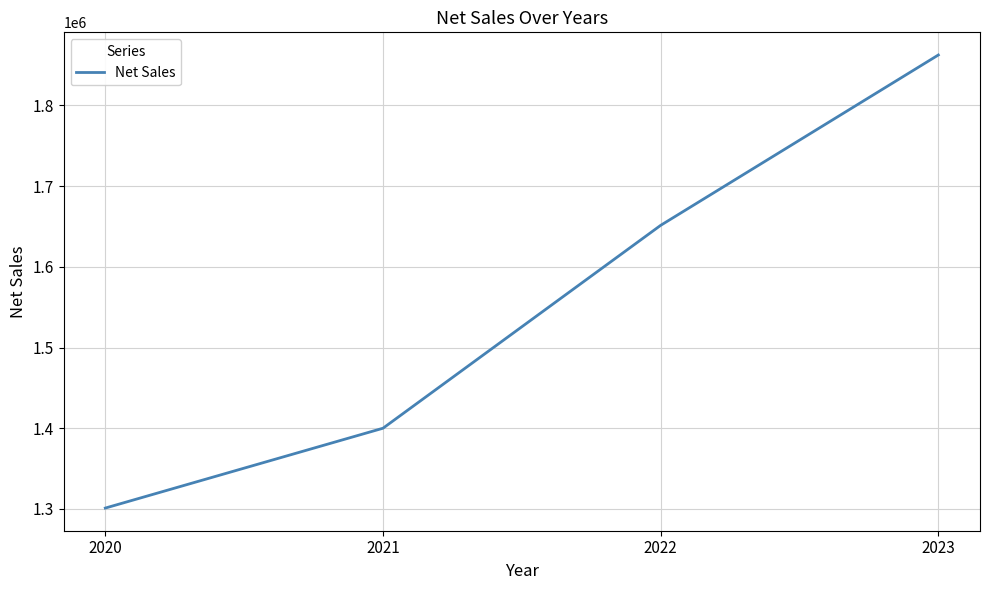

What is the average value?

1553733.0